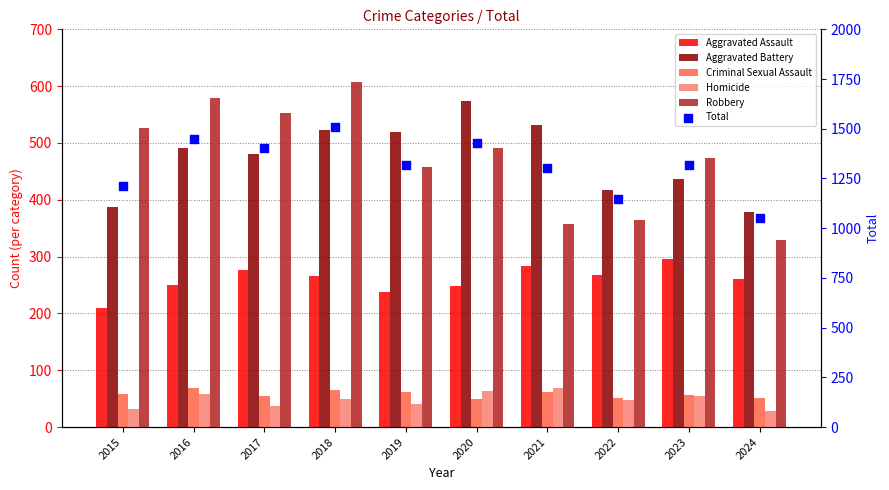

At which category is the sum across all series the highest?

2018